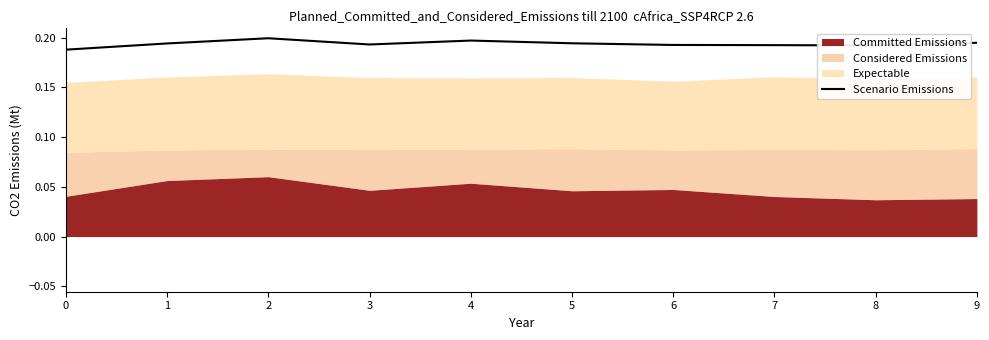

At which category does the data reach its first local peak?

2